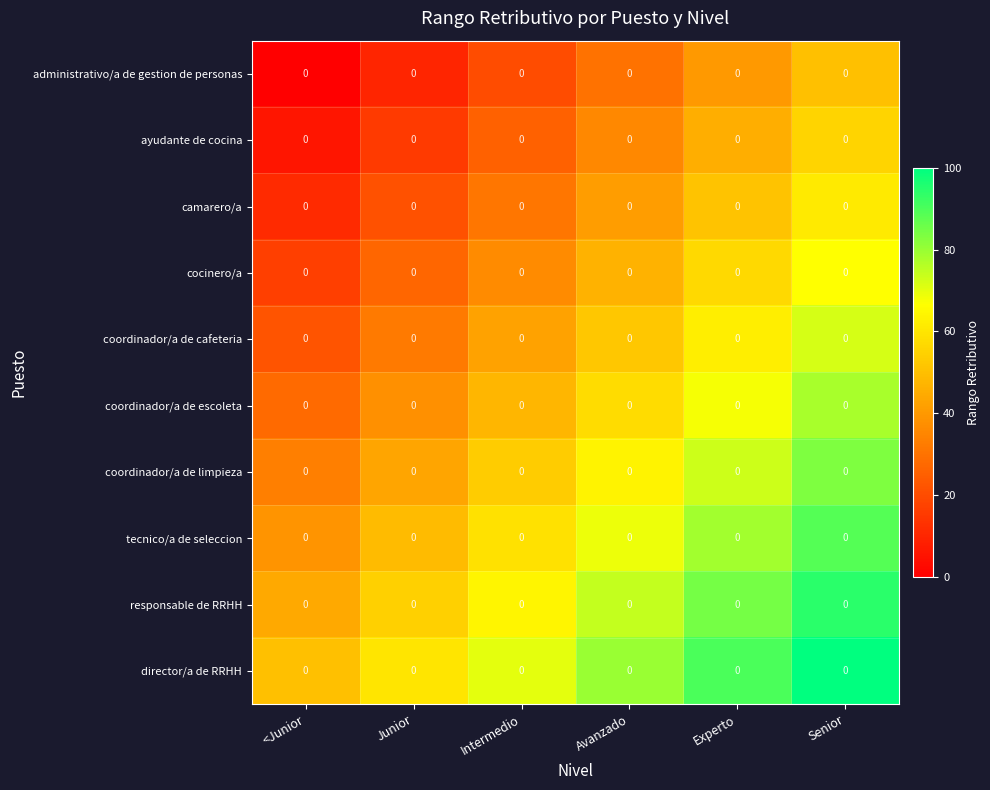

At <Junior, list the series in order from largest to smallest.

director/a de RRHH, responsable de RRHH, tecnico/a de seleccion, coordinador/a de limpieza, coordinador/a de escoleta, coordinador/a de cafeteria, cocinero/a, camarero/a, ayudante de cocina, administrativo/a de gestion de personas